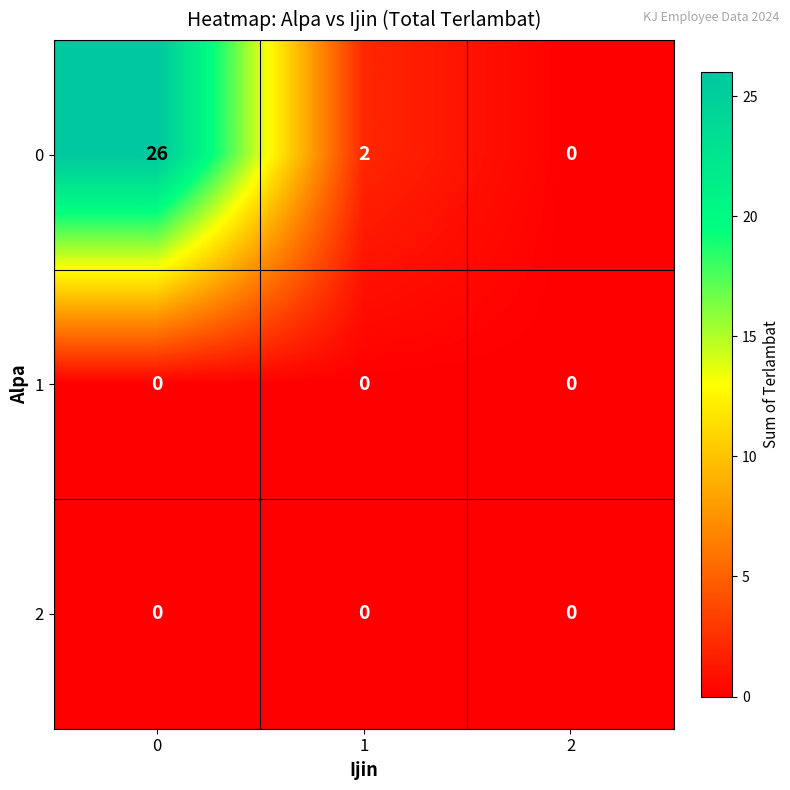

What is the difference between the maximum and minimum values in the 0 series?

26